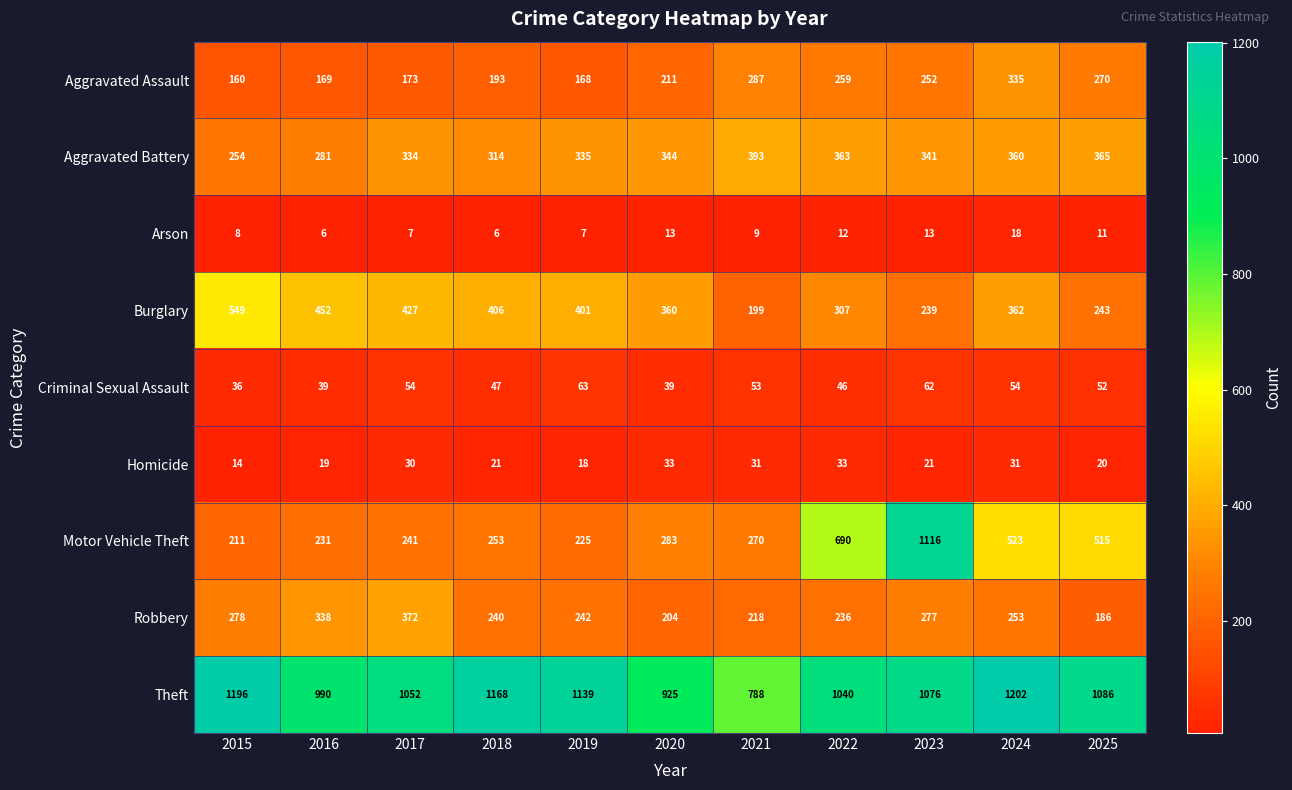

What is the difference between the Motor Vehicle Theft values at 2016 and 2020?

52